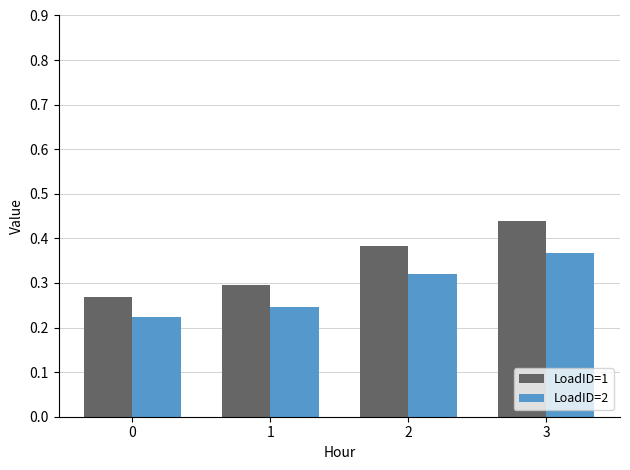

What is the sum of the LoadID=2 values at 0 and 3?

0.6